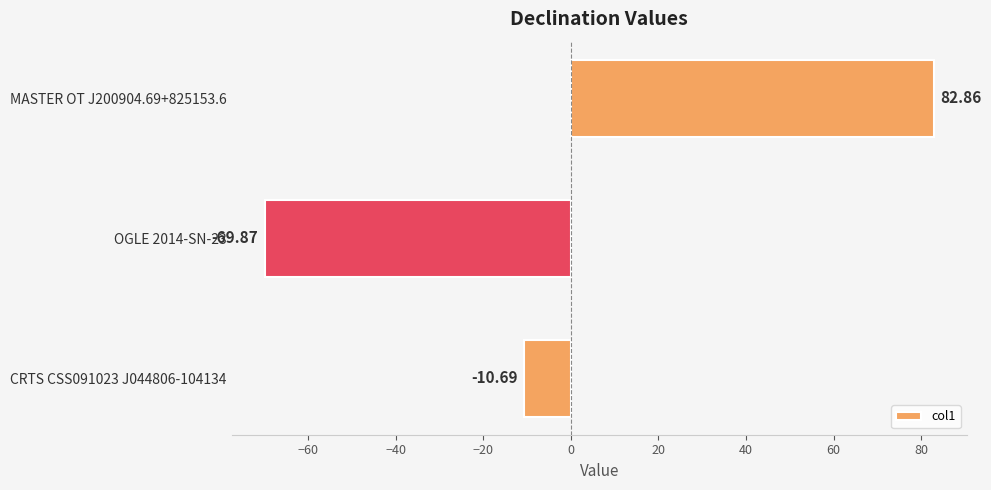

What is the sum of all values?

2.3